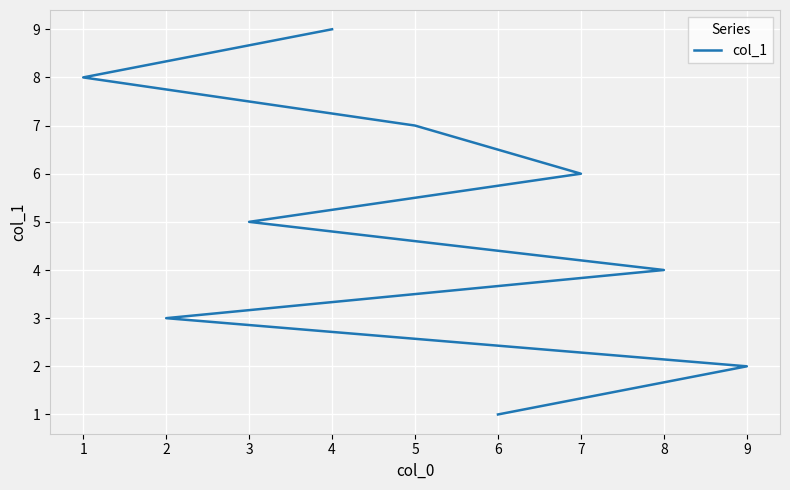

How many lines are shown in the chart?

1